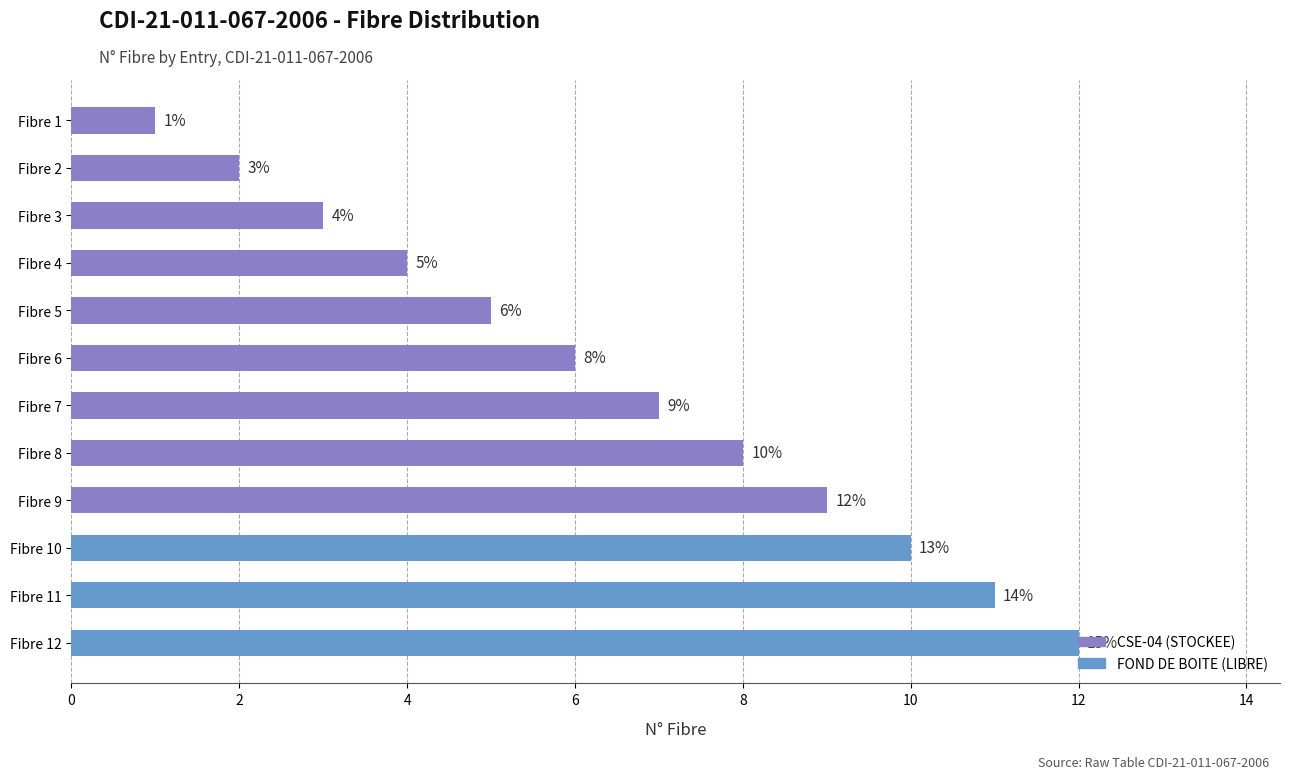

How many distinct data groups are displayed?

1